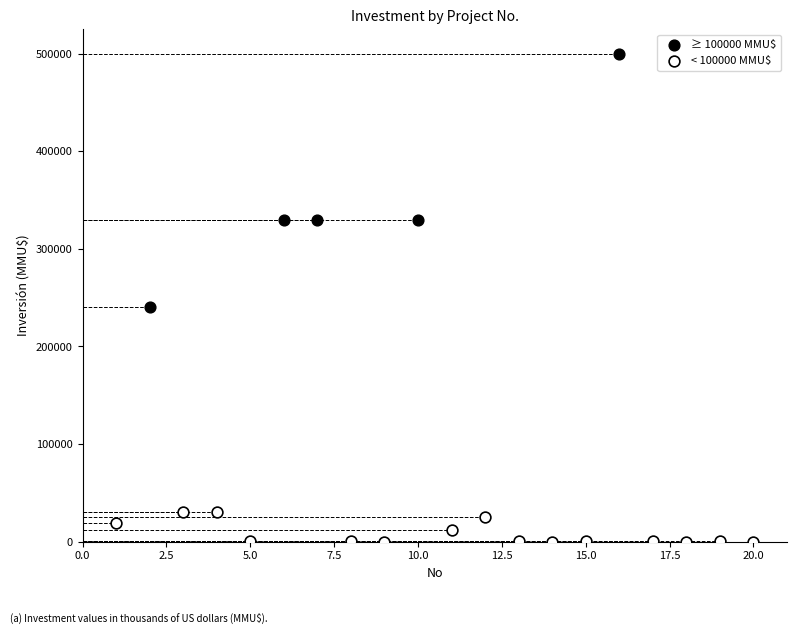

What are all the series names shown in the legend?

≥ 100000 MMU$, < 100000 MMU$